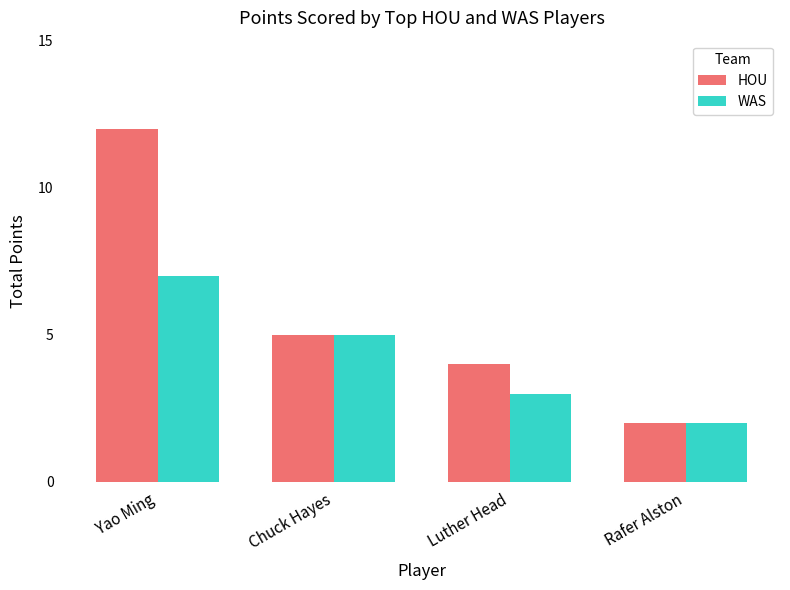

At which category is the sum across all series the highest?

Yao Ming